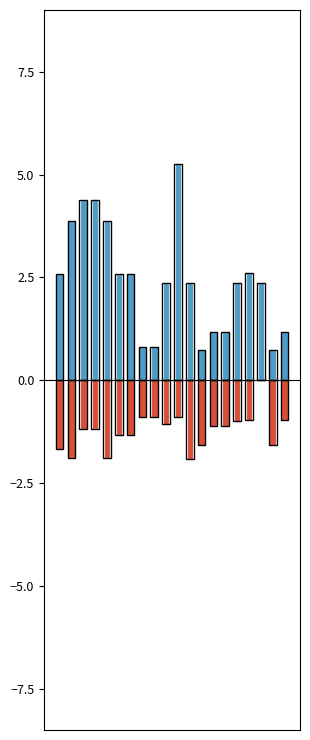

The outline_pos series shows 1.0 at 11. True or false?

False